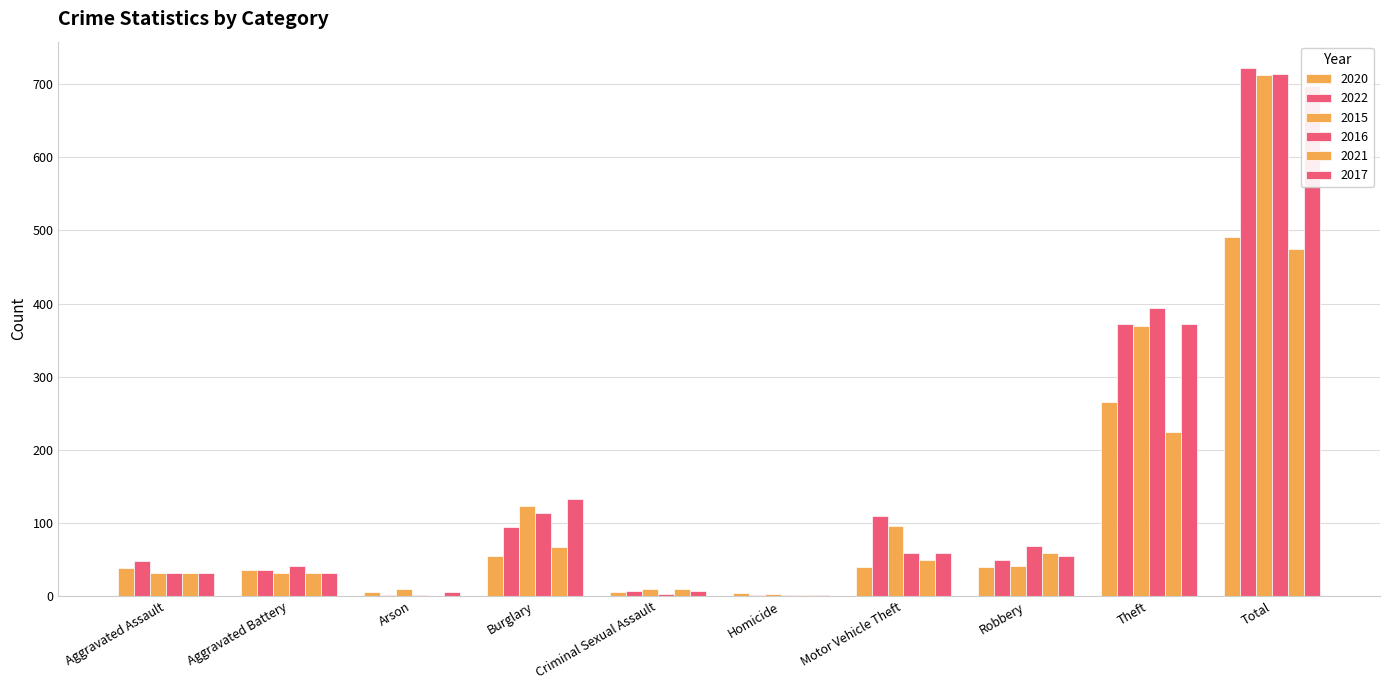

Which series has the widest spread of values?

2022